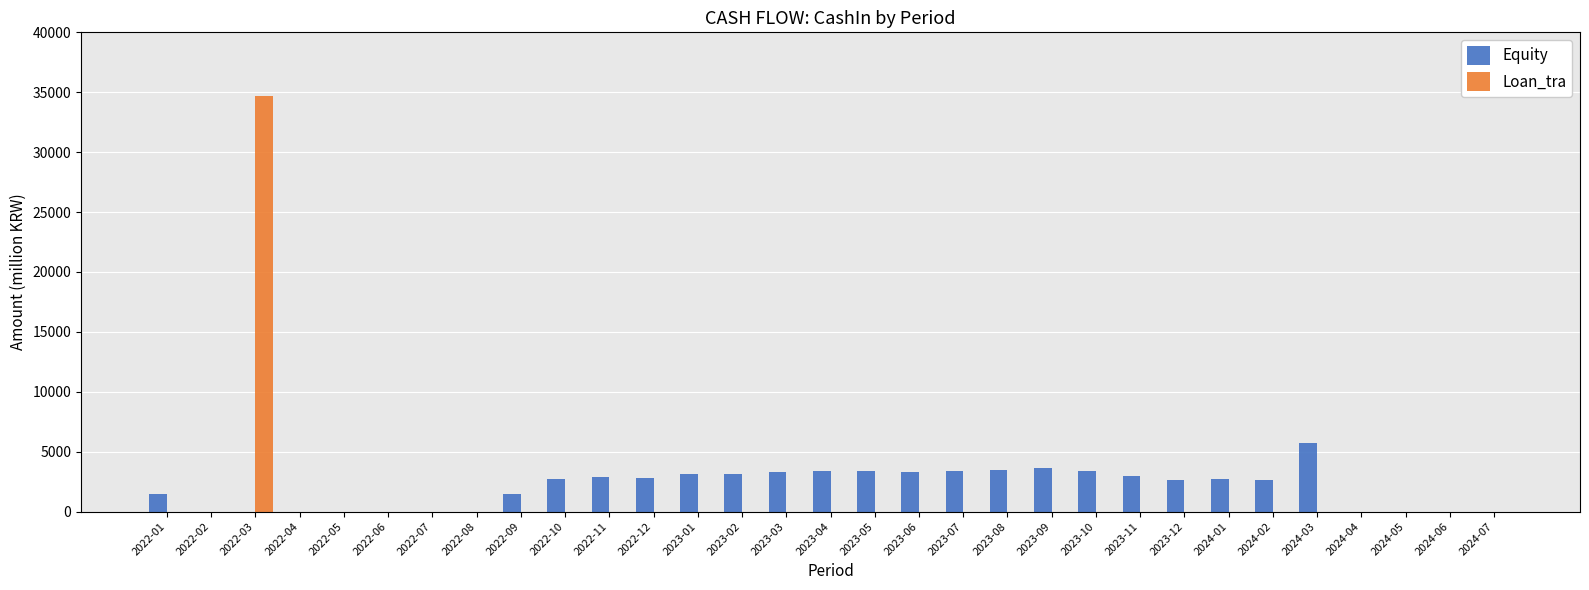

Which category has the highest value in the Equity series?

2024-03